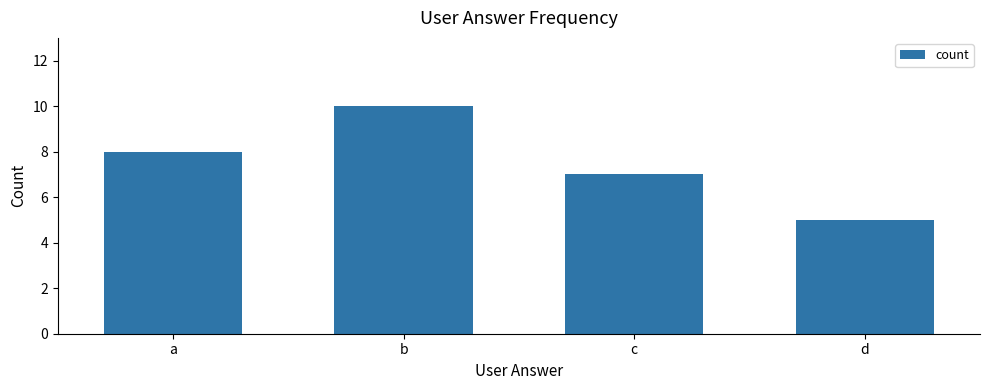

Which has a higher value, b or c?

b